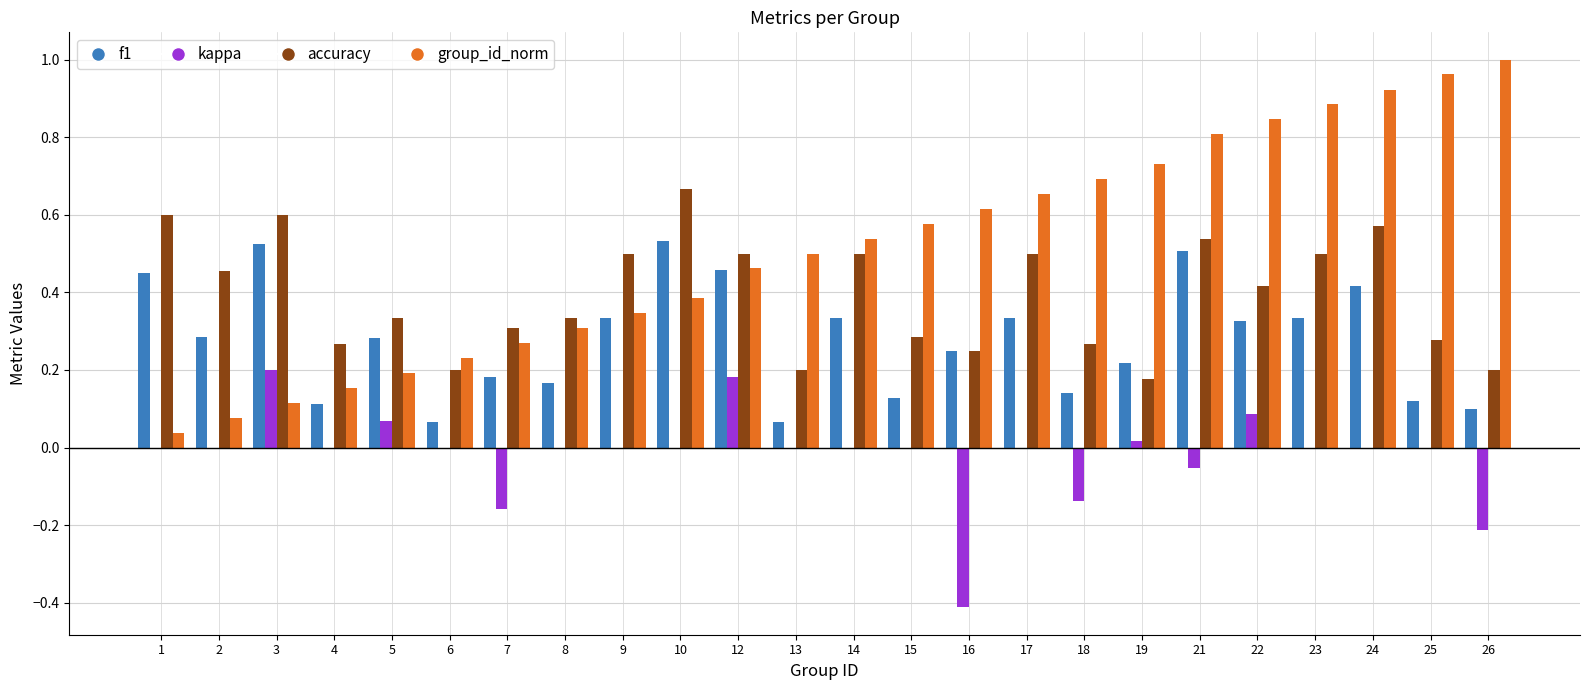

What is the sum of all accuracy values?

9.4